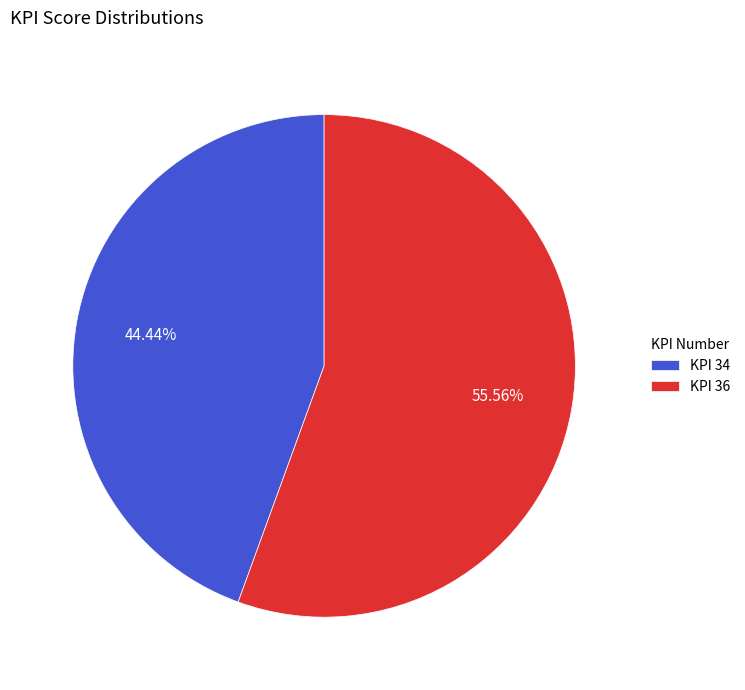

Approximately how many times larger is the value at KPI 34 compared to KPI 36?

0.8